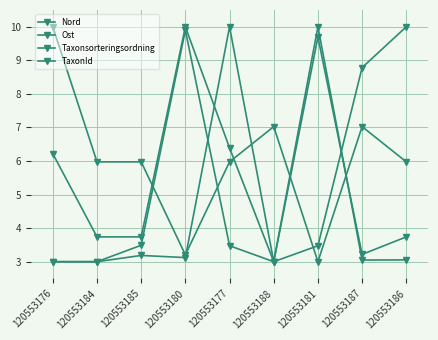

Count the number of data series in this chart.

4